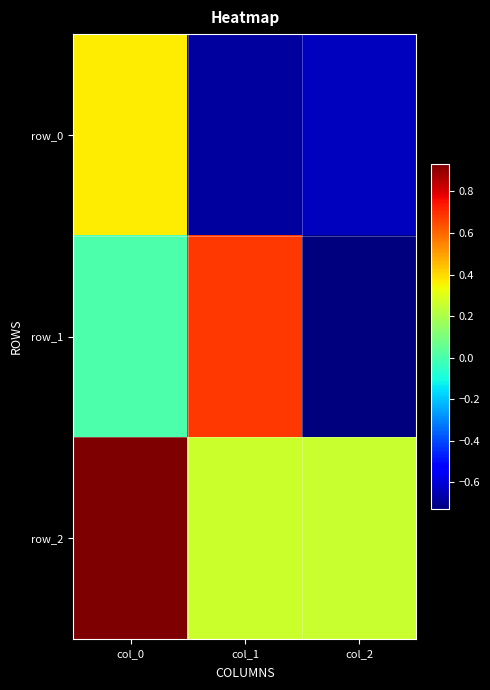

The row_2 series shows 0.3 at col_1. True or false?

True